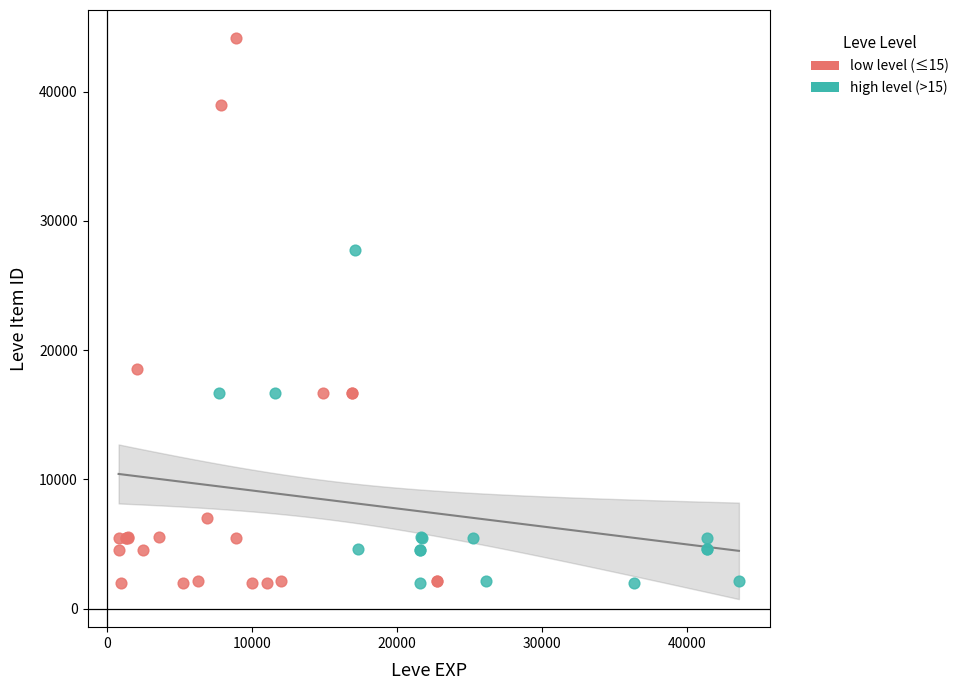

Which series reaches the maximum Y coordinate?

low level (≤15)